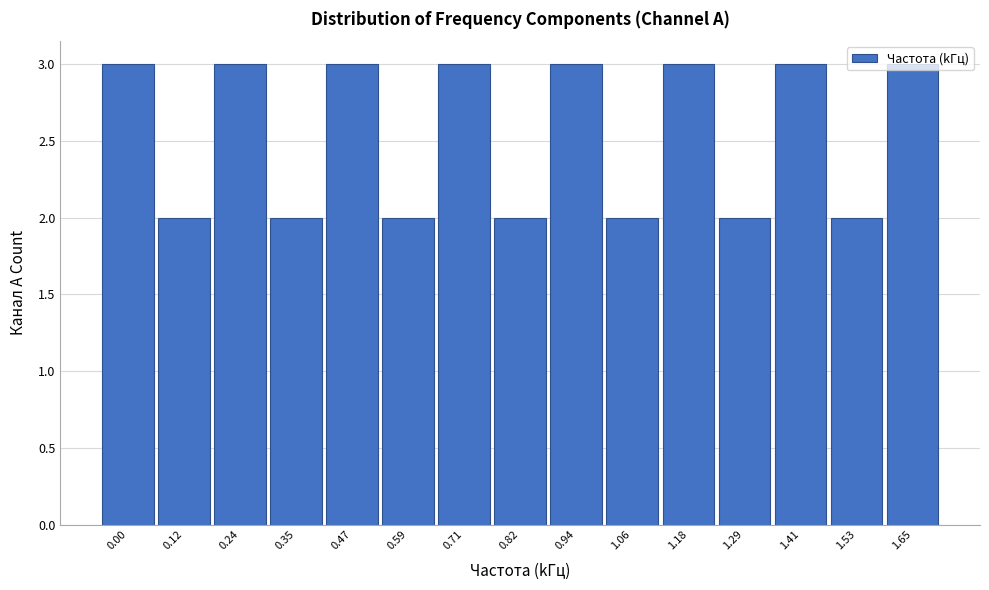

What is the greatest value displayed?

3